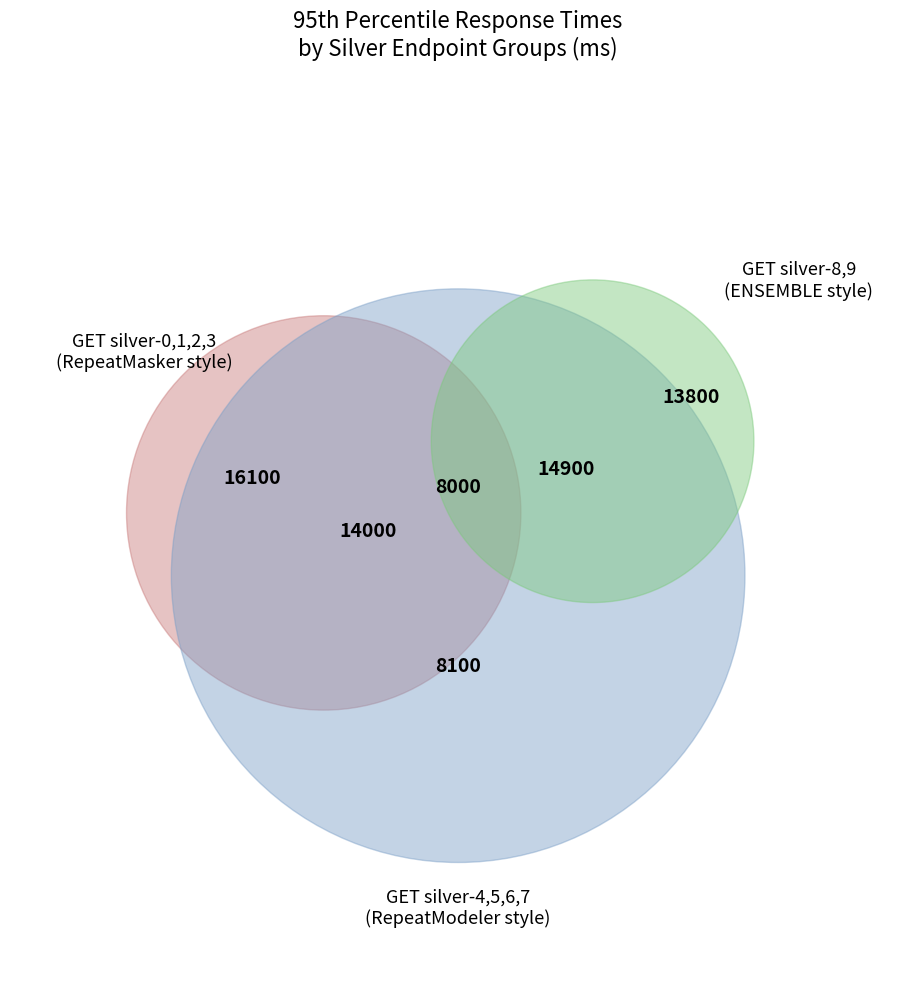

To the nearest percent, what portion does GET silver-8 represent?

9%